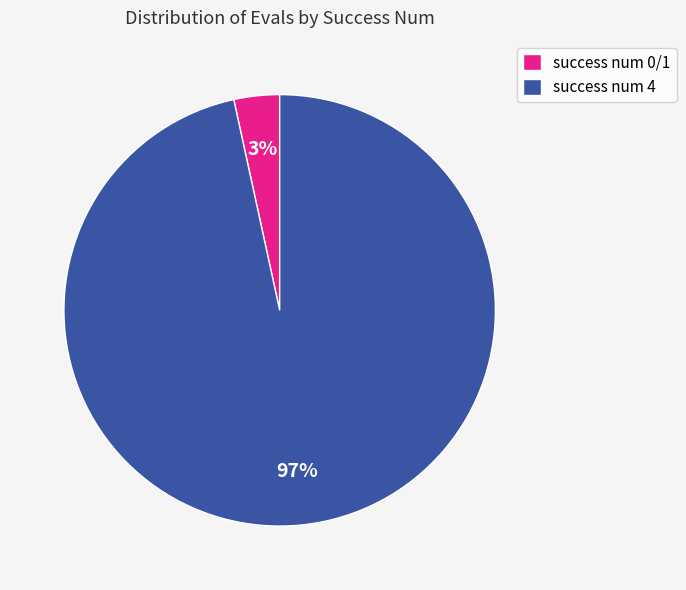

Which category has the biggest portion of the pie?

success num 4